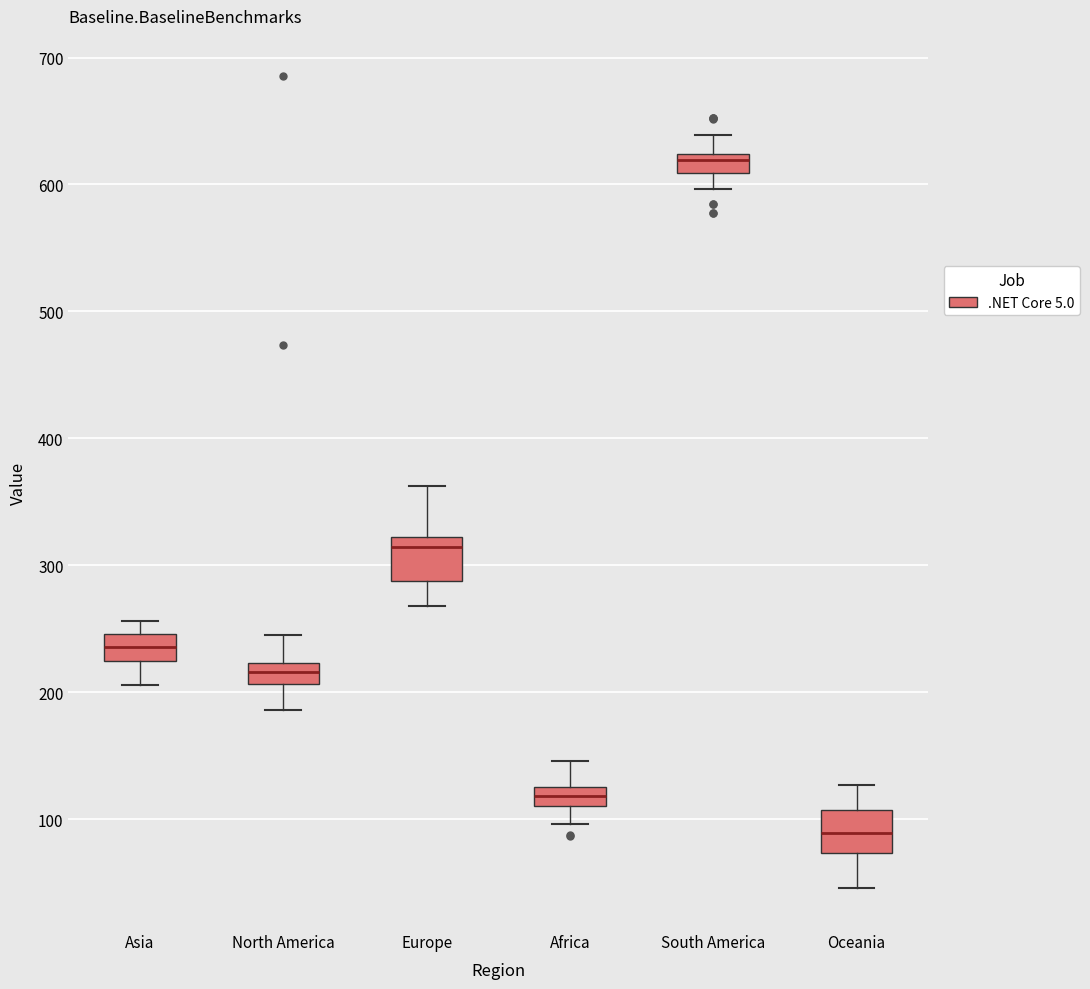

Where does the upper whisker of the box for South America end on the y-axis? The values are not printed on the chart, so give them approximately, as read against the axis.

640